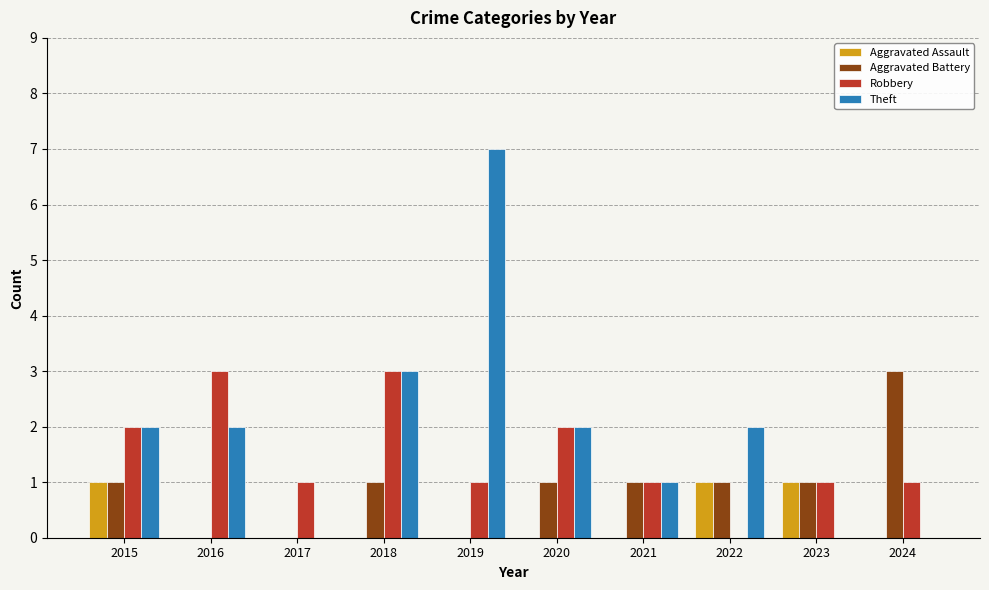

The Aggravated Battery series shows 1 at 2021. True or false?

True